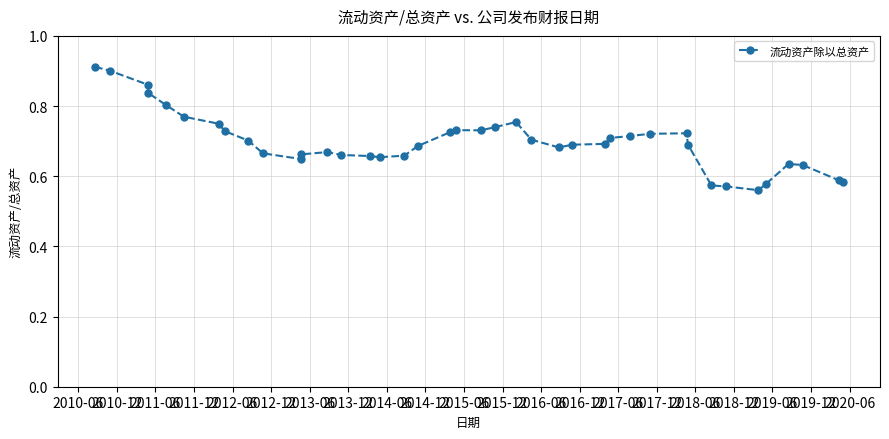

Is it true that the value at 36 is 0.2?

False